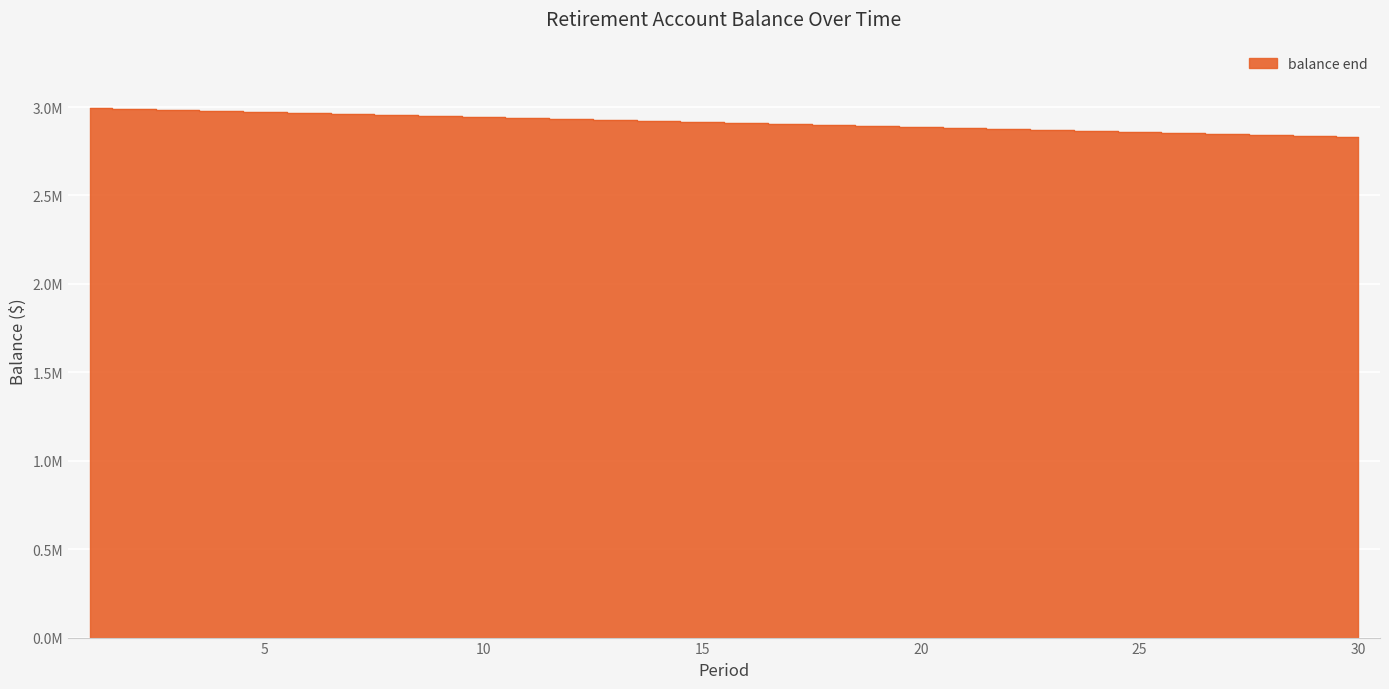

What is the difference between the maximum and minimum values?

166491.5